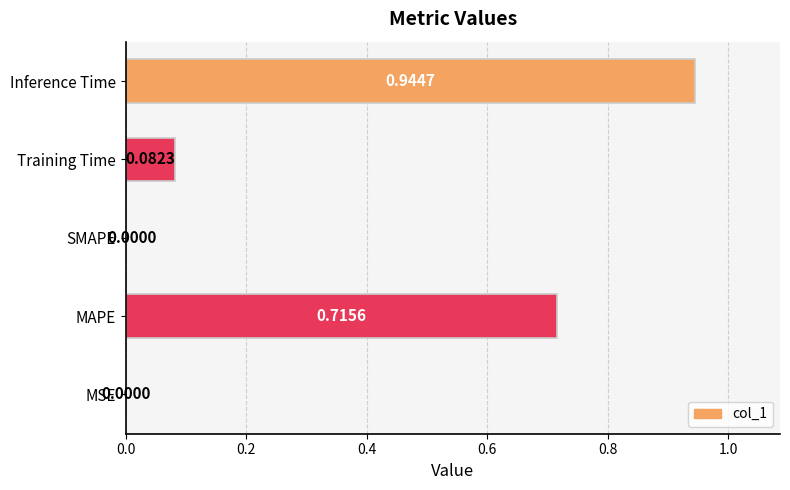

Which category has the highest value across all series?

Inference Time